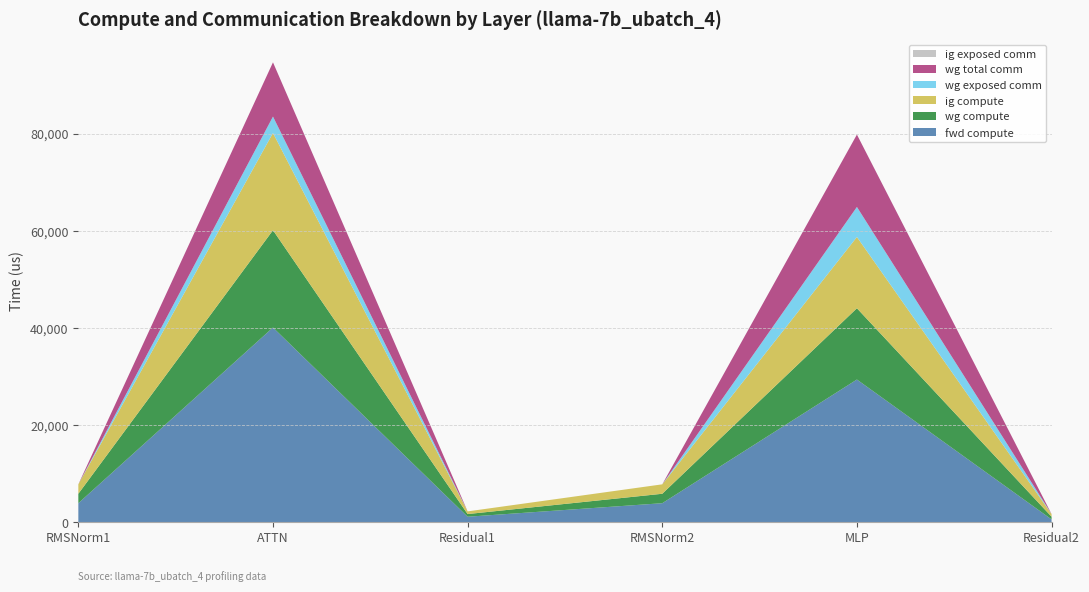

Reading right to left, what are all the values shown in this chart?

fwd compute: 550.2	29354.0	3886.5	1100.4	40064.7	3886.5
wg compute: 550.2	14677.0	1943.3	550.2	20032.3	1943.3
ig compute: 550.2	14677.0	1943.3	550.2	20032.3	1943.3
wg exposed comm: 0.0	6185.0	0.0	0.0	3379.3	0.0
wg total comm: 0.0	14903.8	0.0	0.0	11160.8	0.0
ig exposed comm: 0.0	0.0	0.0	0.0	0.0	0.0